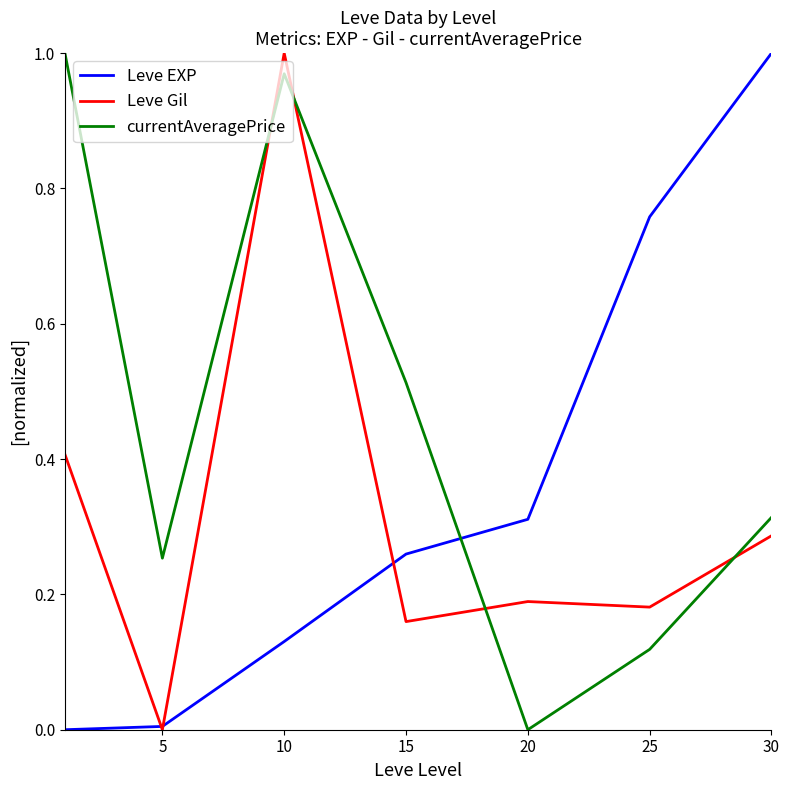

How many lines are shown in the chart?

3